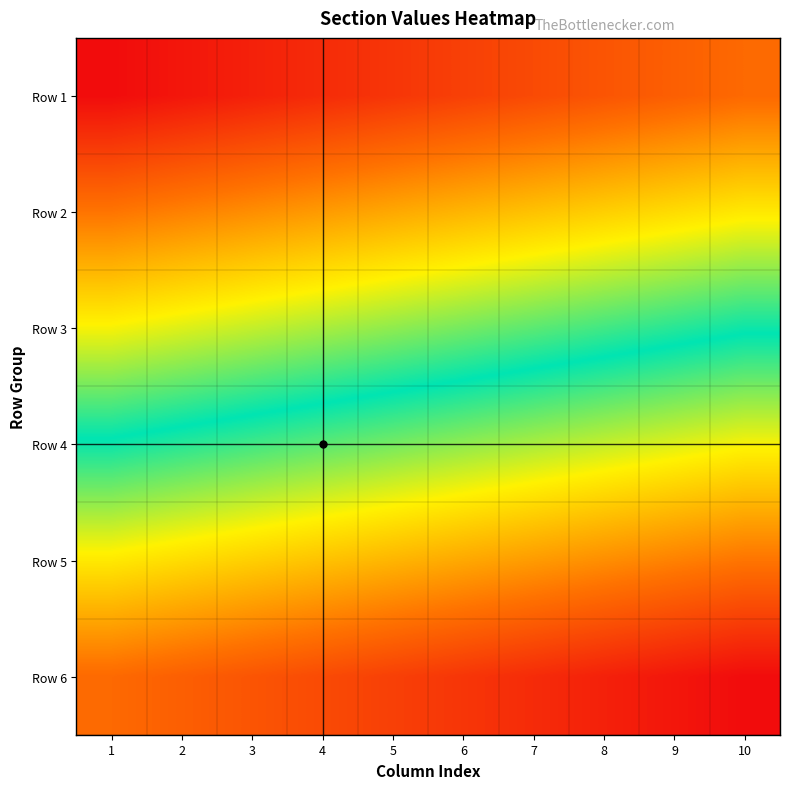

At how many categories does at least one series exceed 16?

10